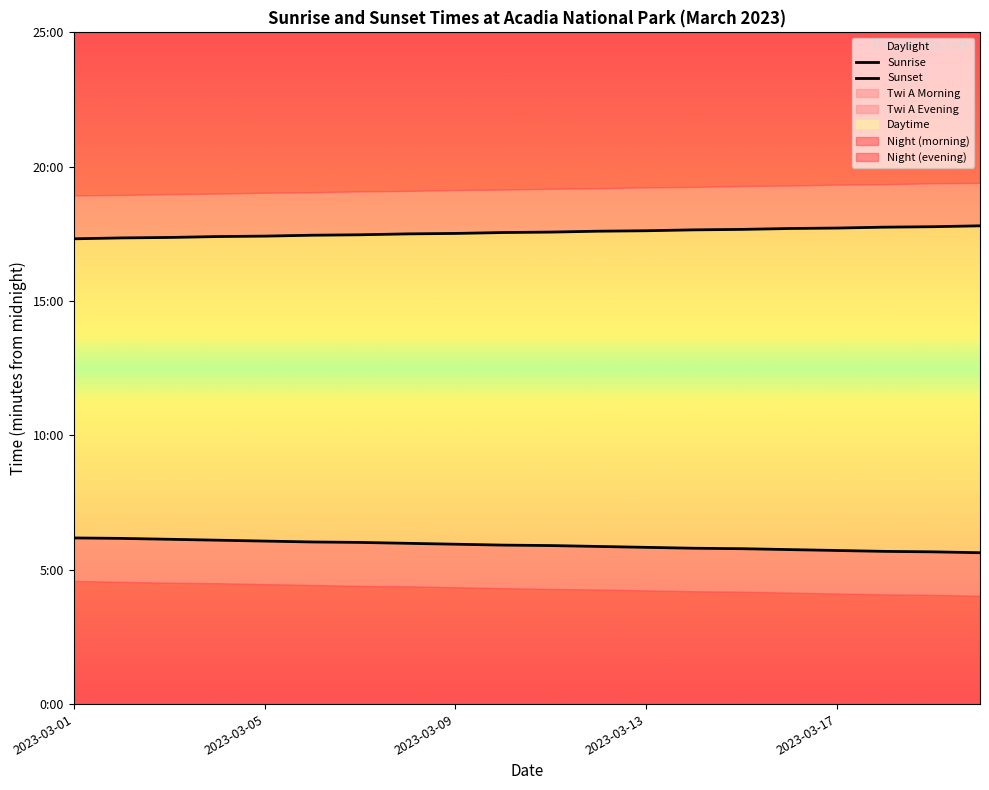

Which series has the largest range (max minus min)?

Sunrise